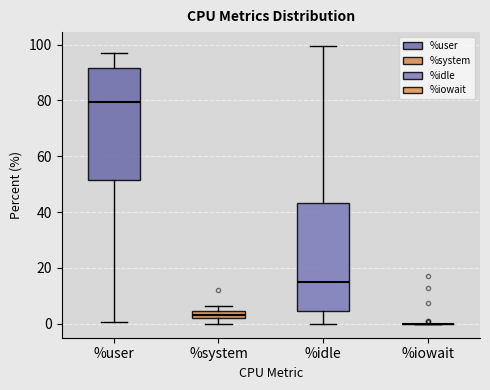

Where is the upper edge of the box for %system on the y-axis? The values are not printed on the chart, so give them approximately, as read against the axis.

4